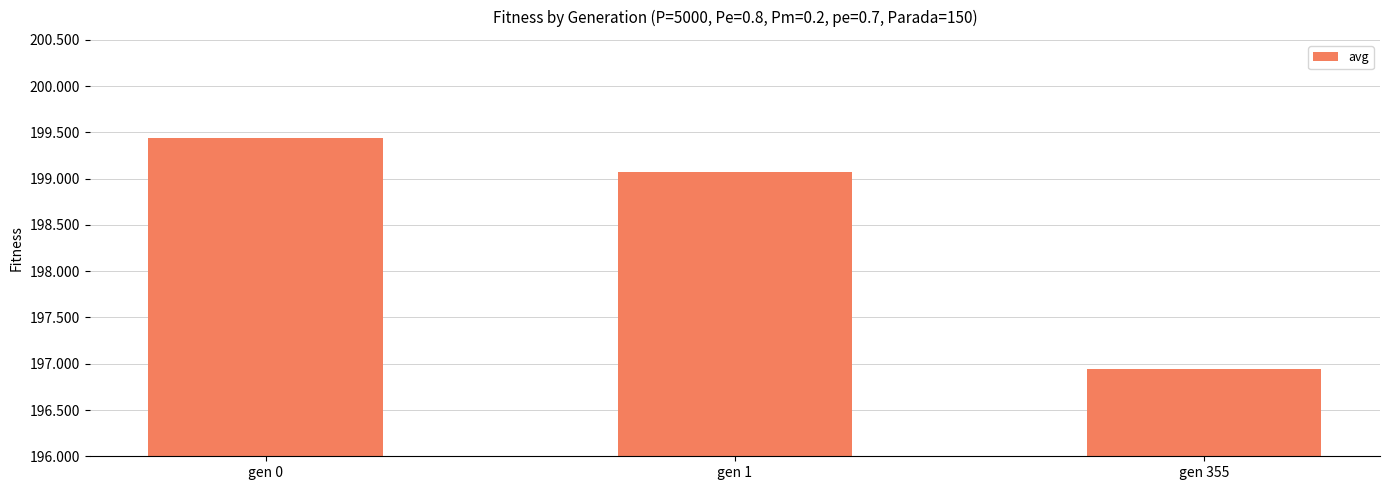

List the labels in order of value, largest first.

gen 0, gen 1, gen 355